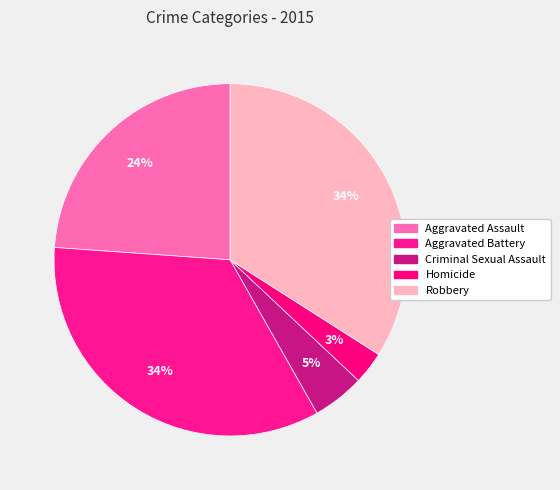

How much of the chart is everything except Aggravated Battery?

65.7%